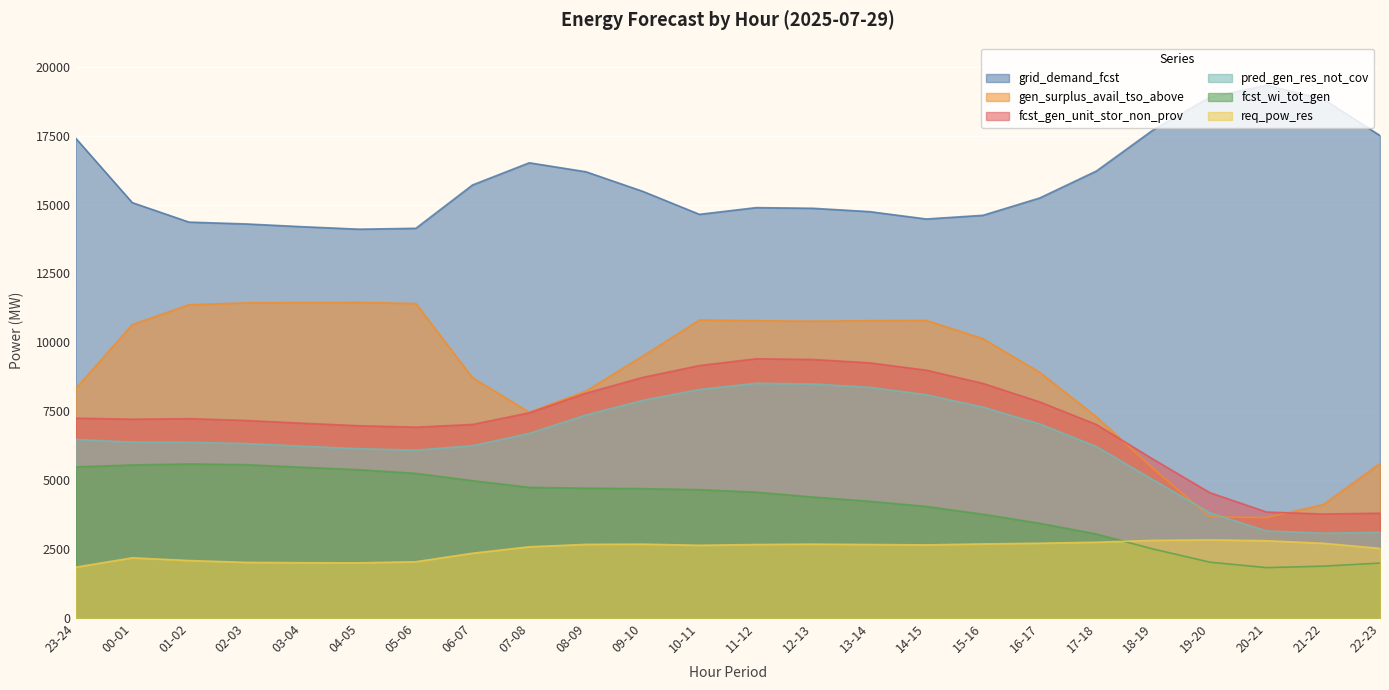

At which label does req_pow_res first exceed 2665?

08-09